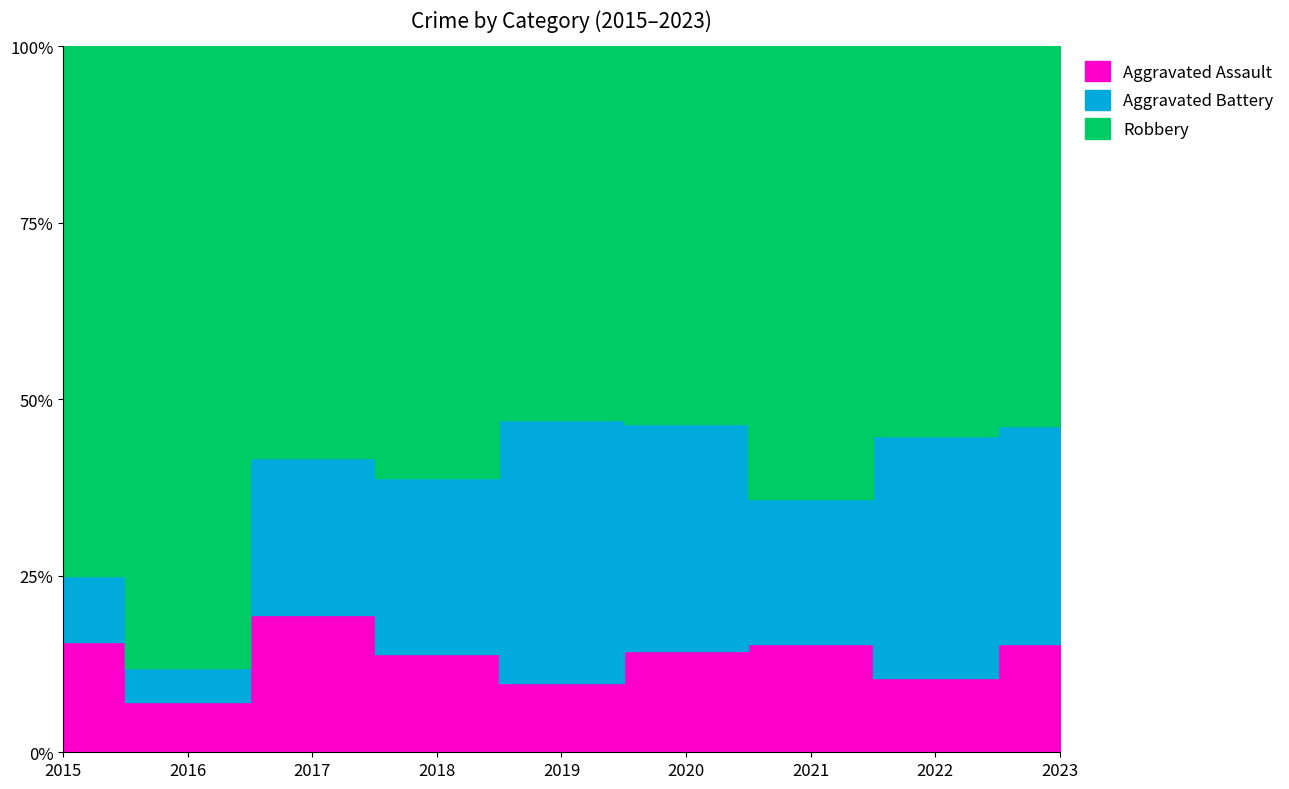

Between 2016 and 2018, which series saw the biggest shift?

Robbery